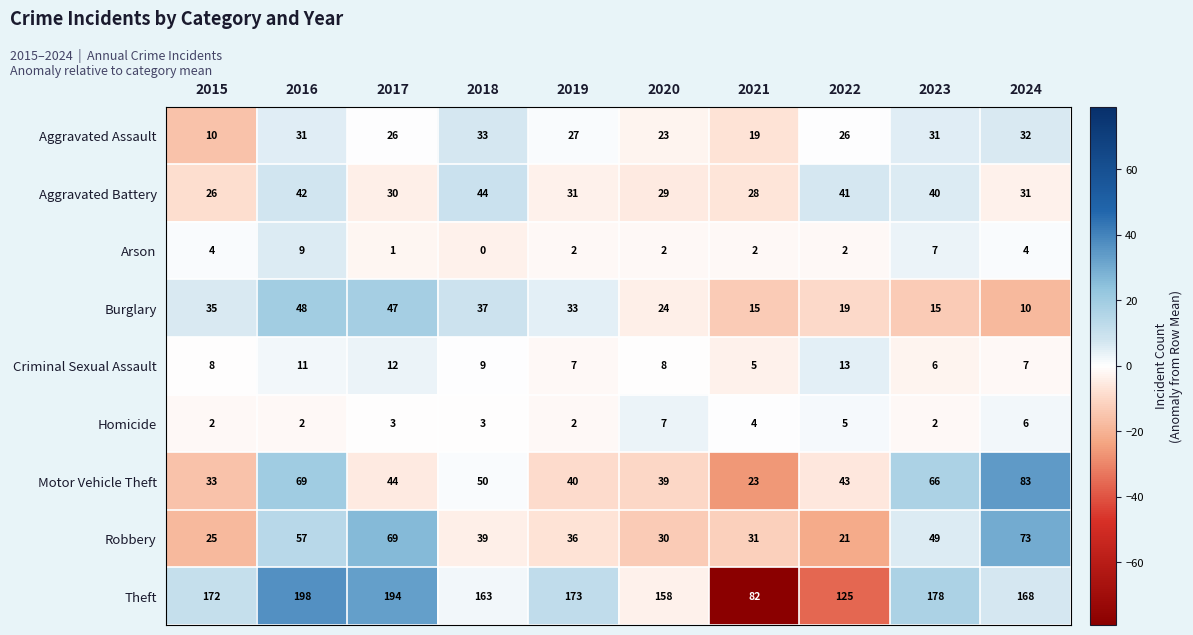

Count the number of categories in the chart.

10